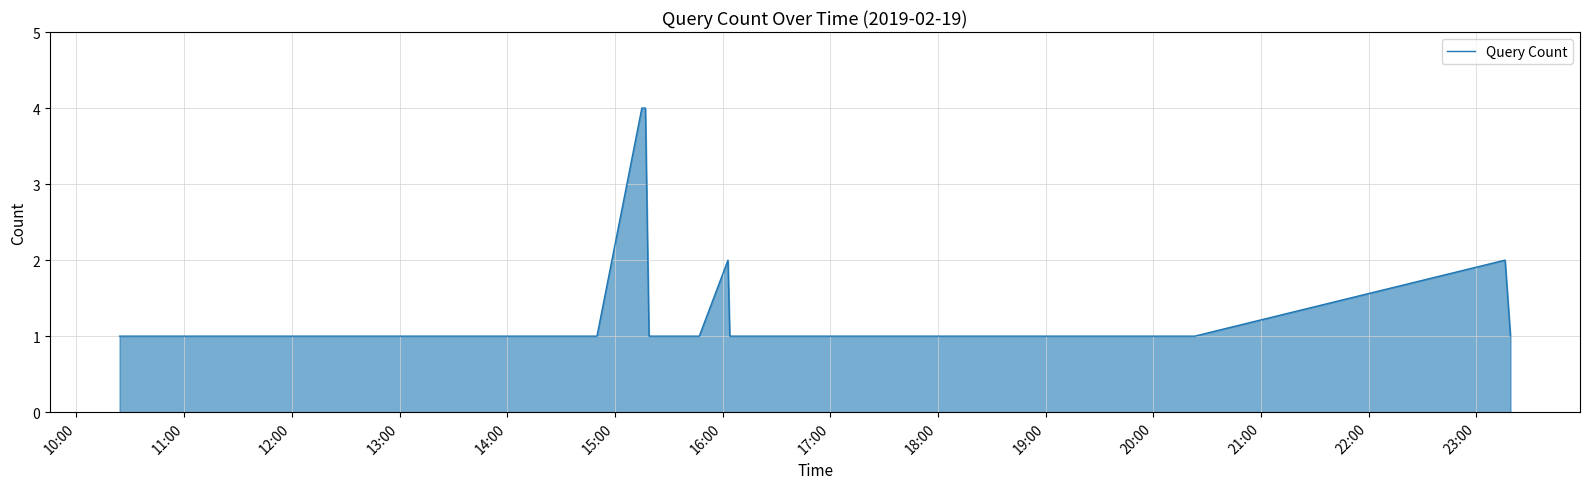

Does the chart display data point markers on the line(s)?

No